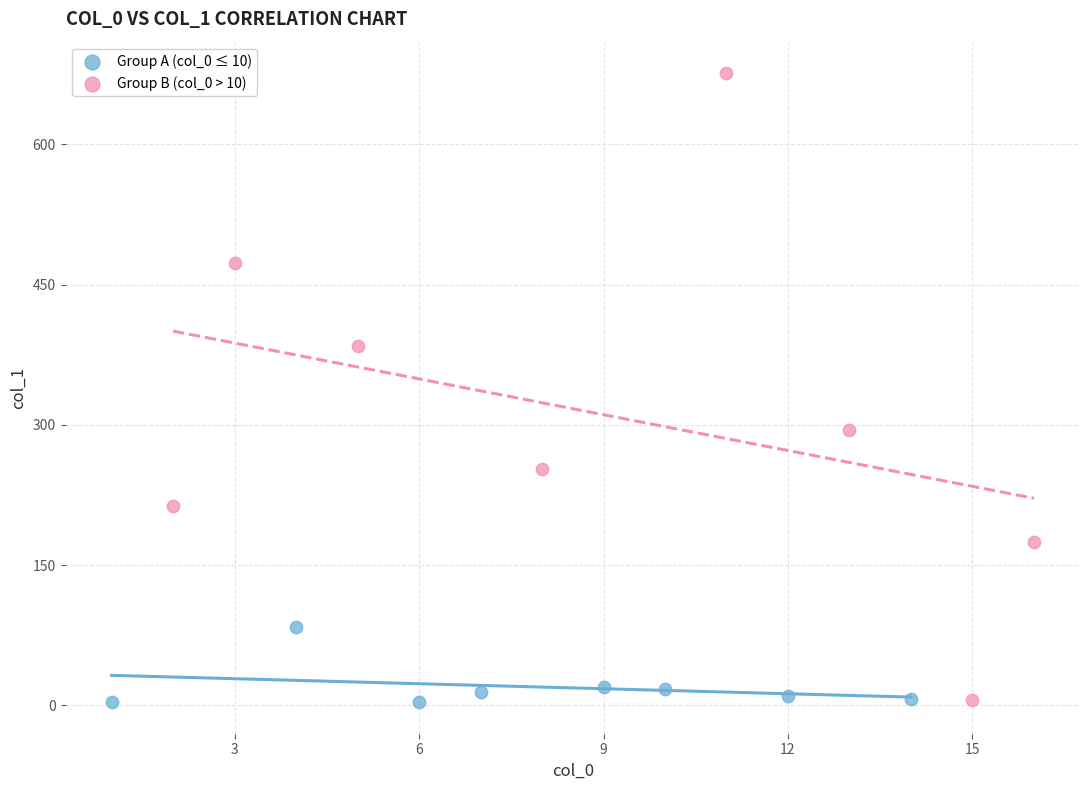

Which series has the largest Y range (max minus min)?

Group B (col_0 > 10)